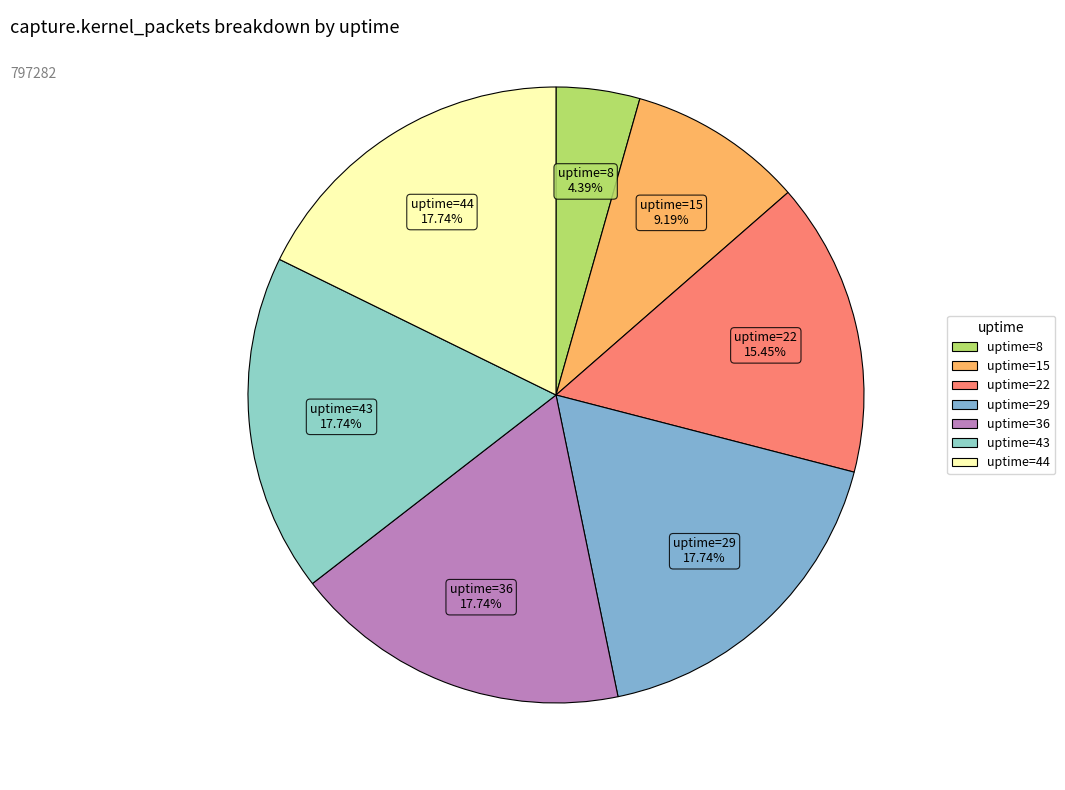

How many segments does this pie chart have?

7